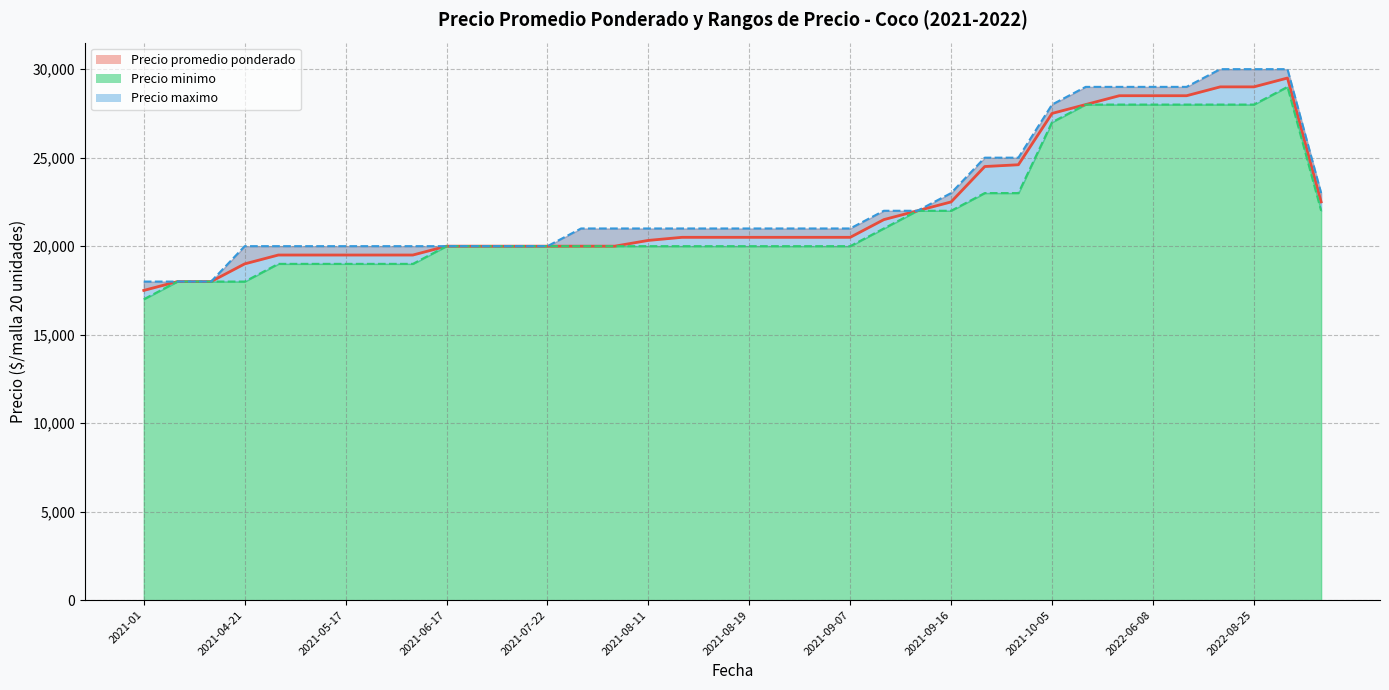

What is the greatest value displayed?

30000